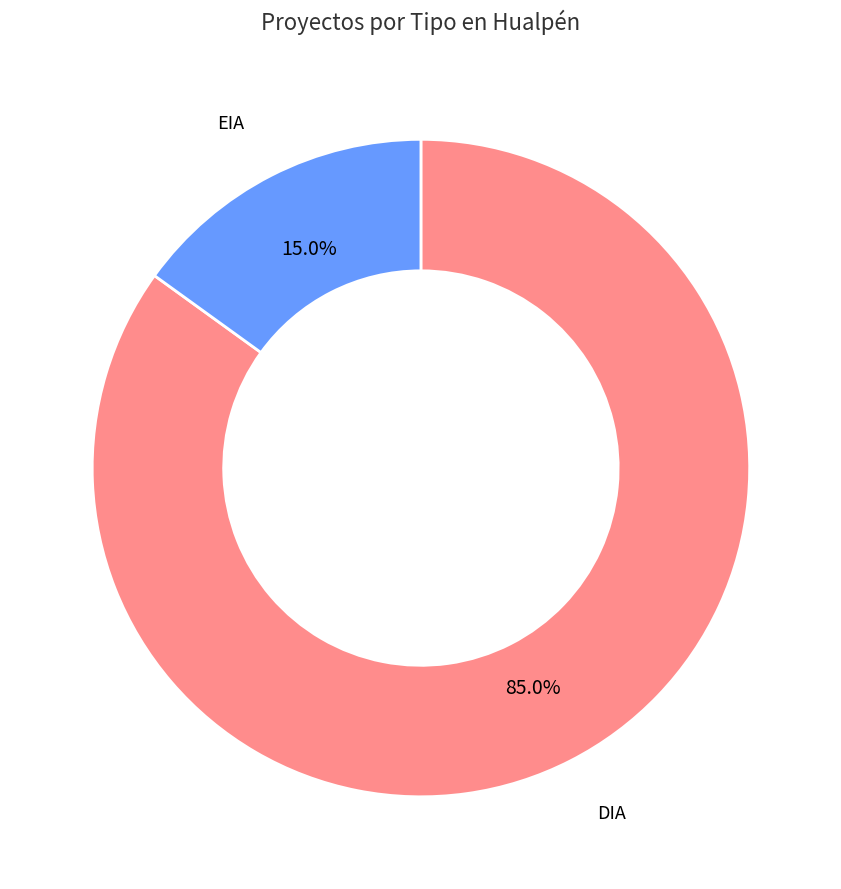

Does DIA account for over 50% of the chart?

Yes